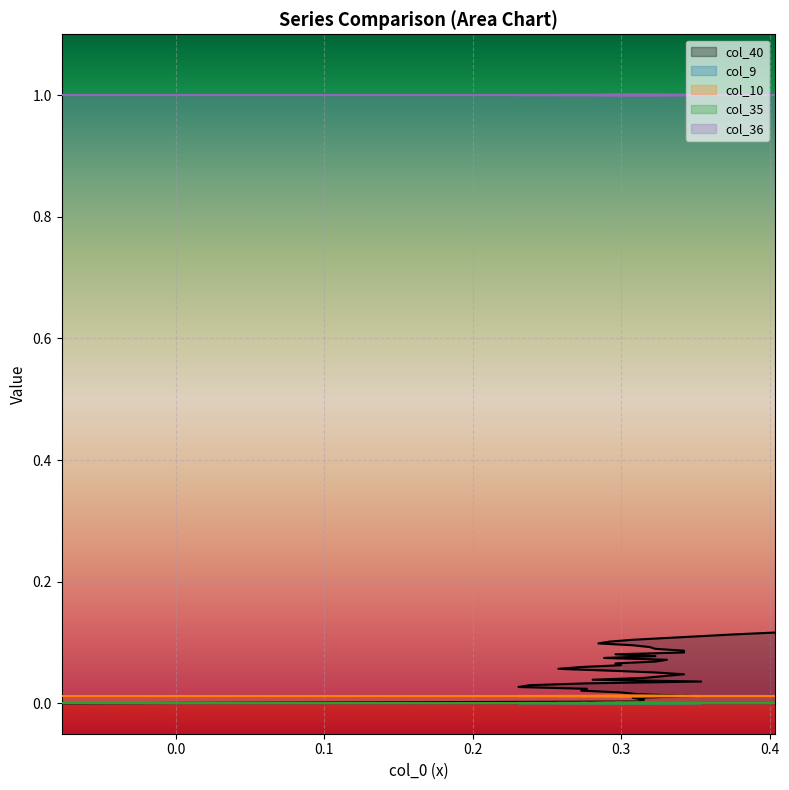

What are all the series names shown in the legend?

col_40, col_9, col_10, col_35, col_36